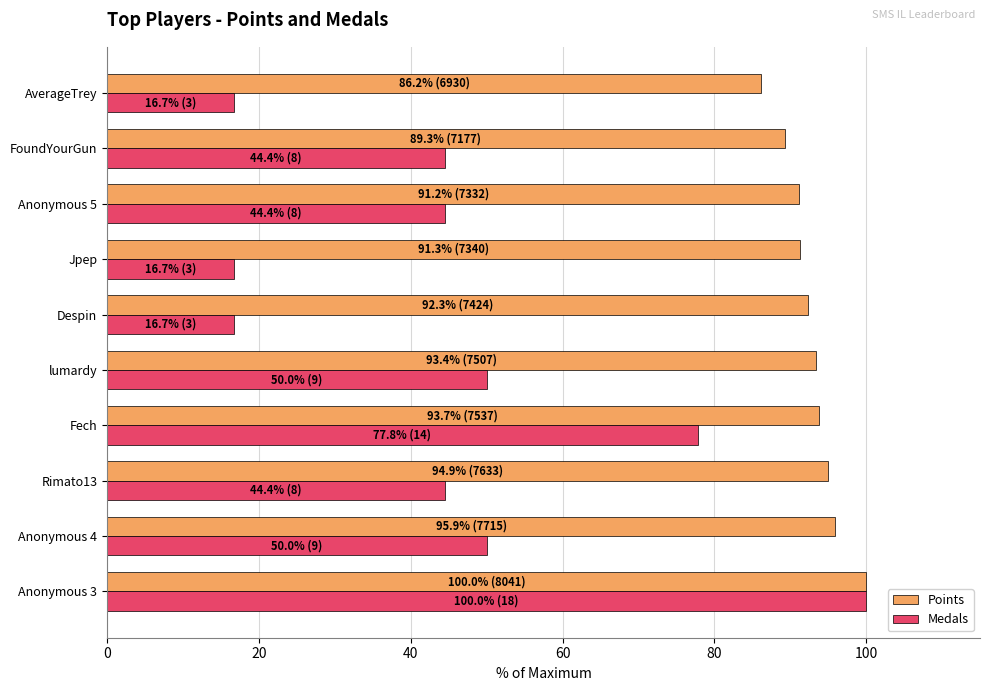

At which category is the sum across all series the highest?

Anonymous 3